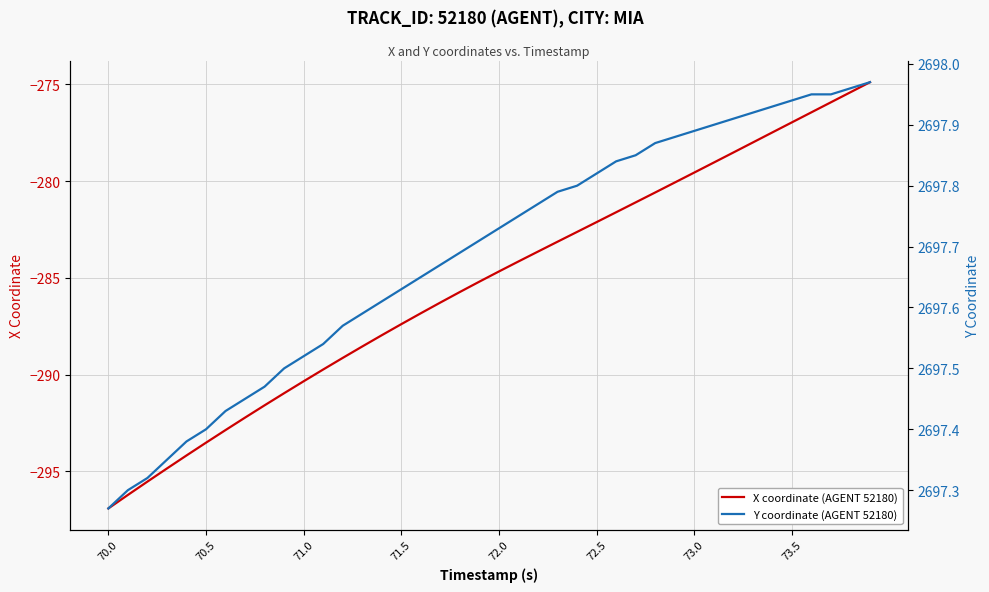

True or false: Y coordinate (AGENT 52180) and X coordinate (AGENT 52180) intersect in this chart.

False